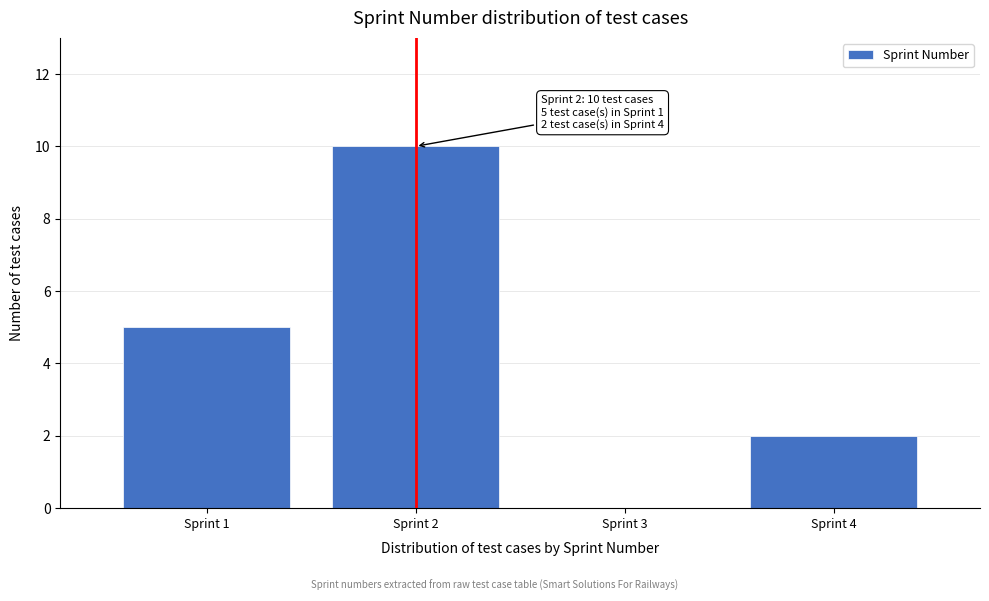

Which range on the x-axis has the tallest bar?

1.5 to 2.5